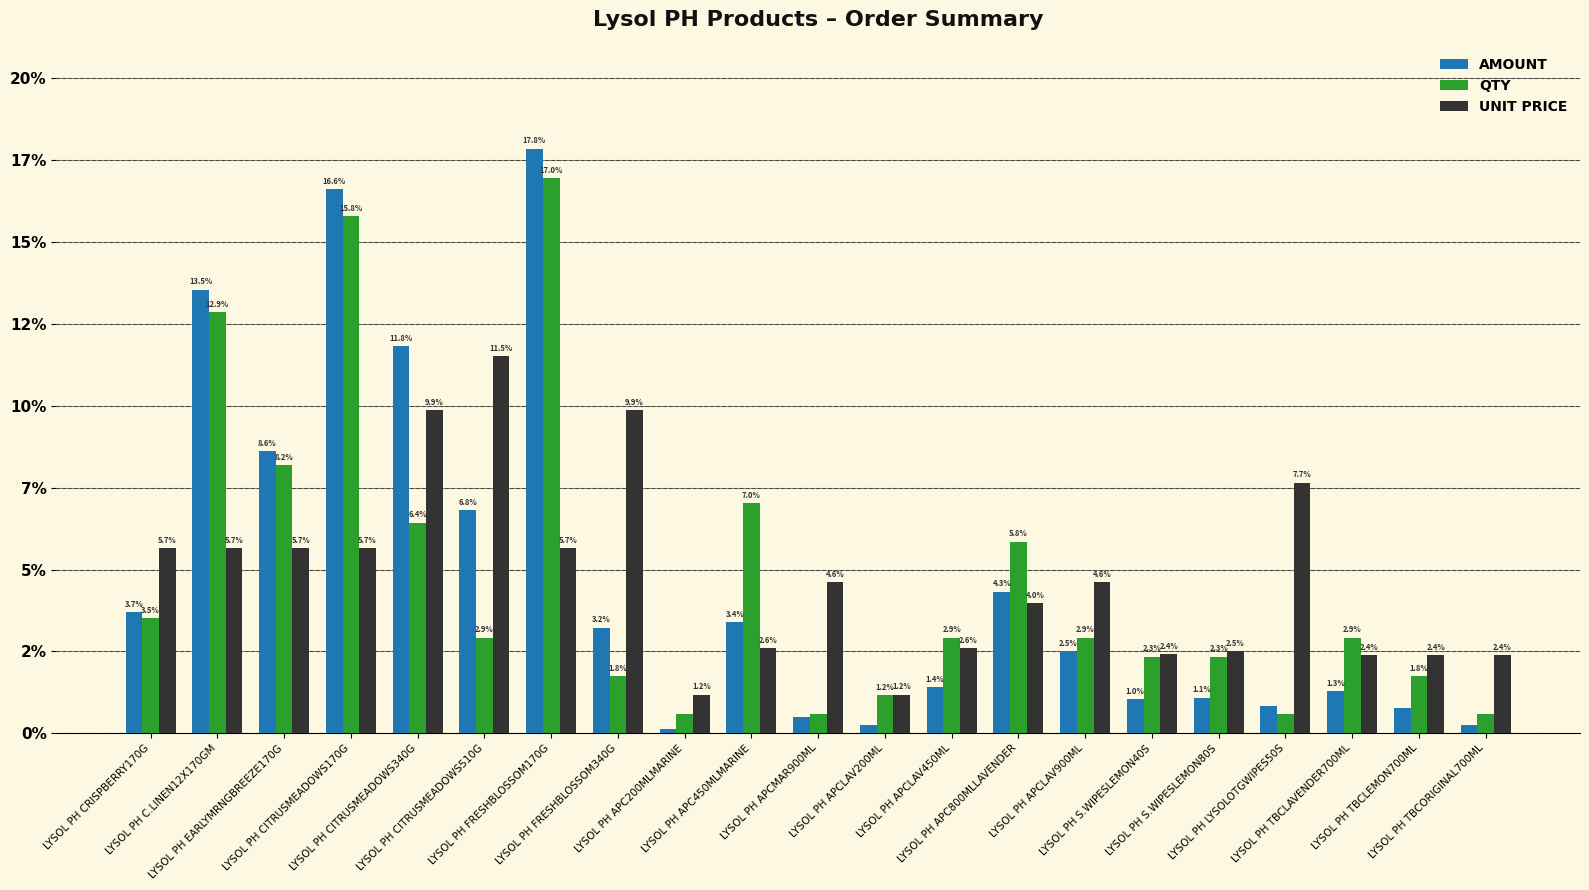

Where is UNIT PRICE nearest to the value 6?

LYSOL PH CRISPBERRY170G